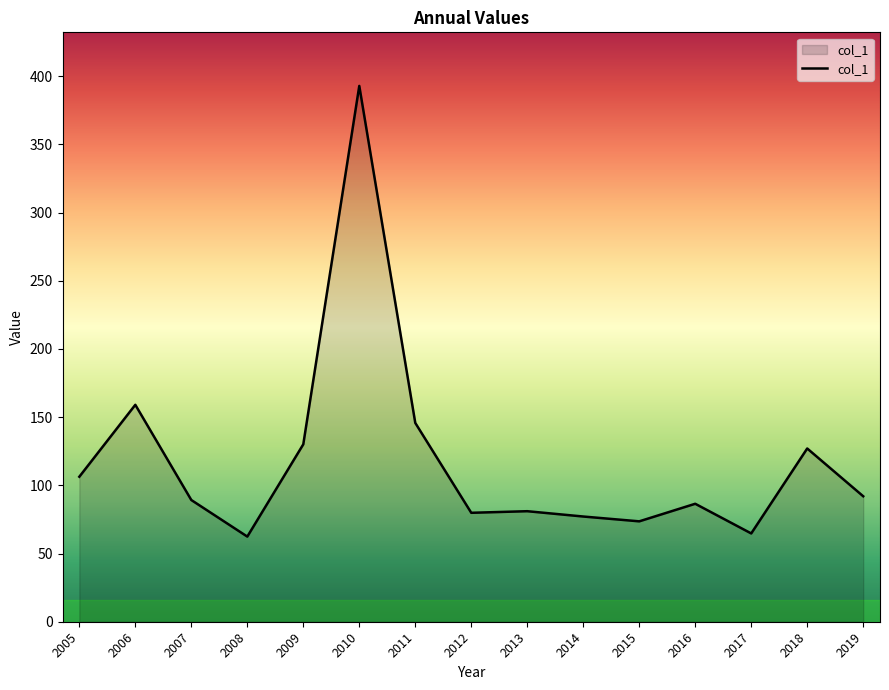

What is the smallest value displayed?

62.4